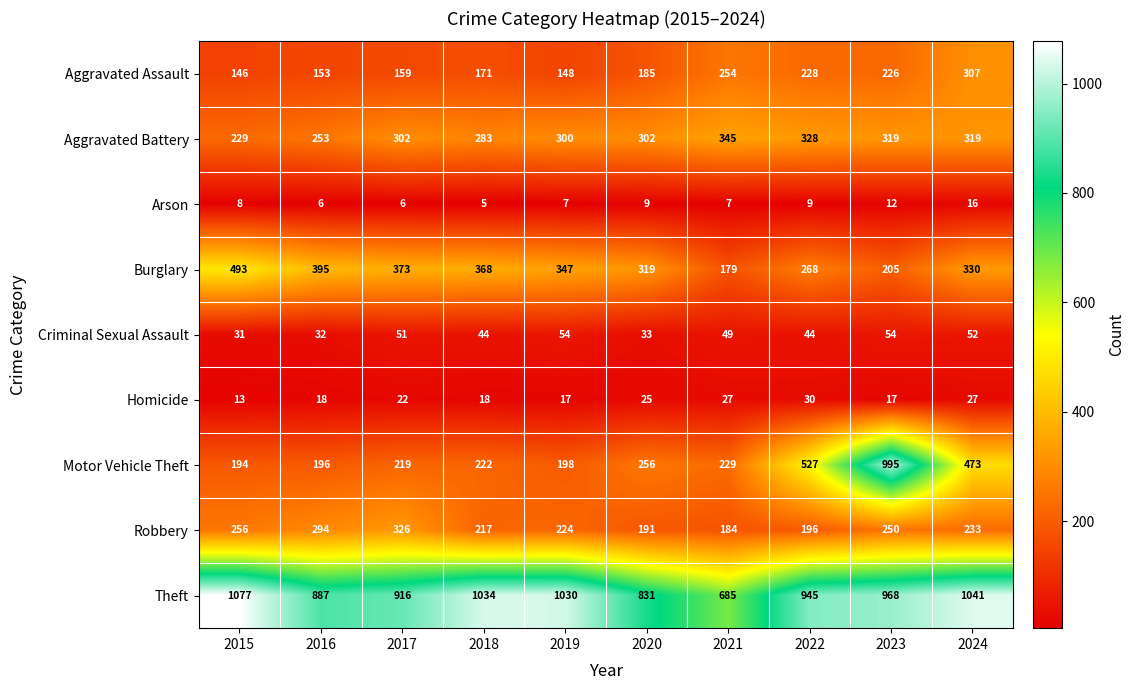

At how many categories does at least one series exceed 346?

10